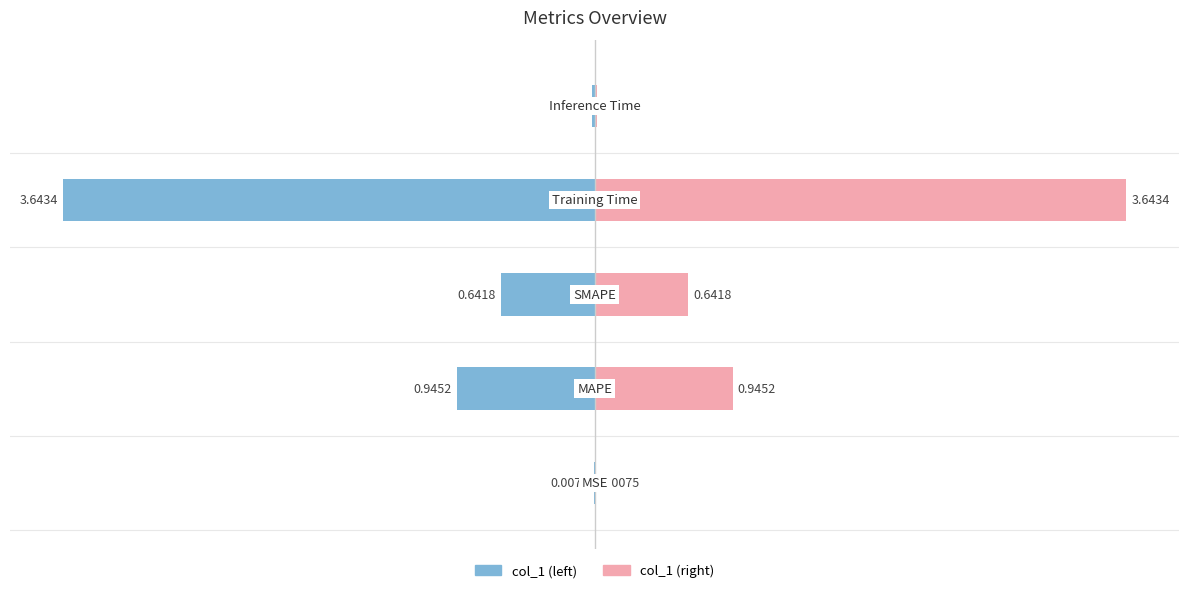

Is it true that col_1 (right) equals 3.6 at −2?

True